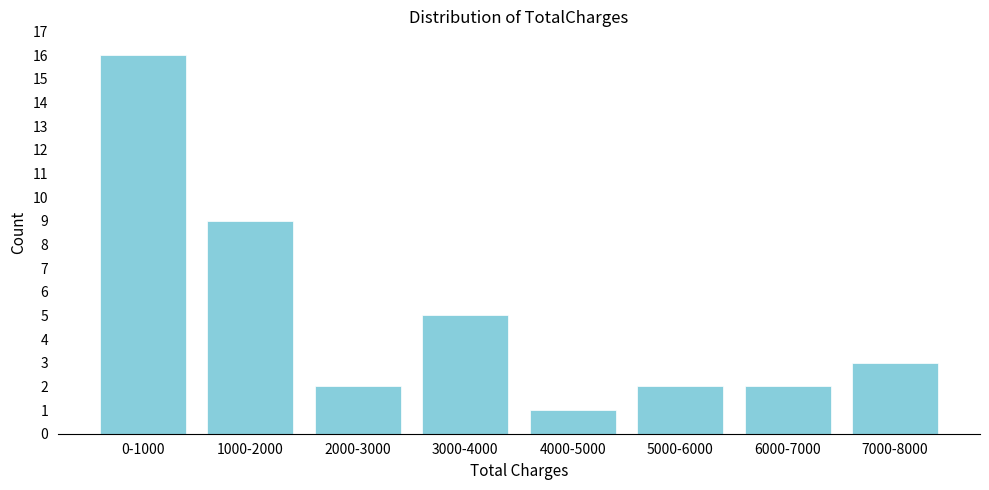

Reading right to left, extract all data points from this chart.

7000-8000=3	6000-7000=2	5000-6000=2	4000-5000=1	3000-4000=5	2000-3000=2	1000-2000=9	0-1000=16